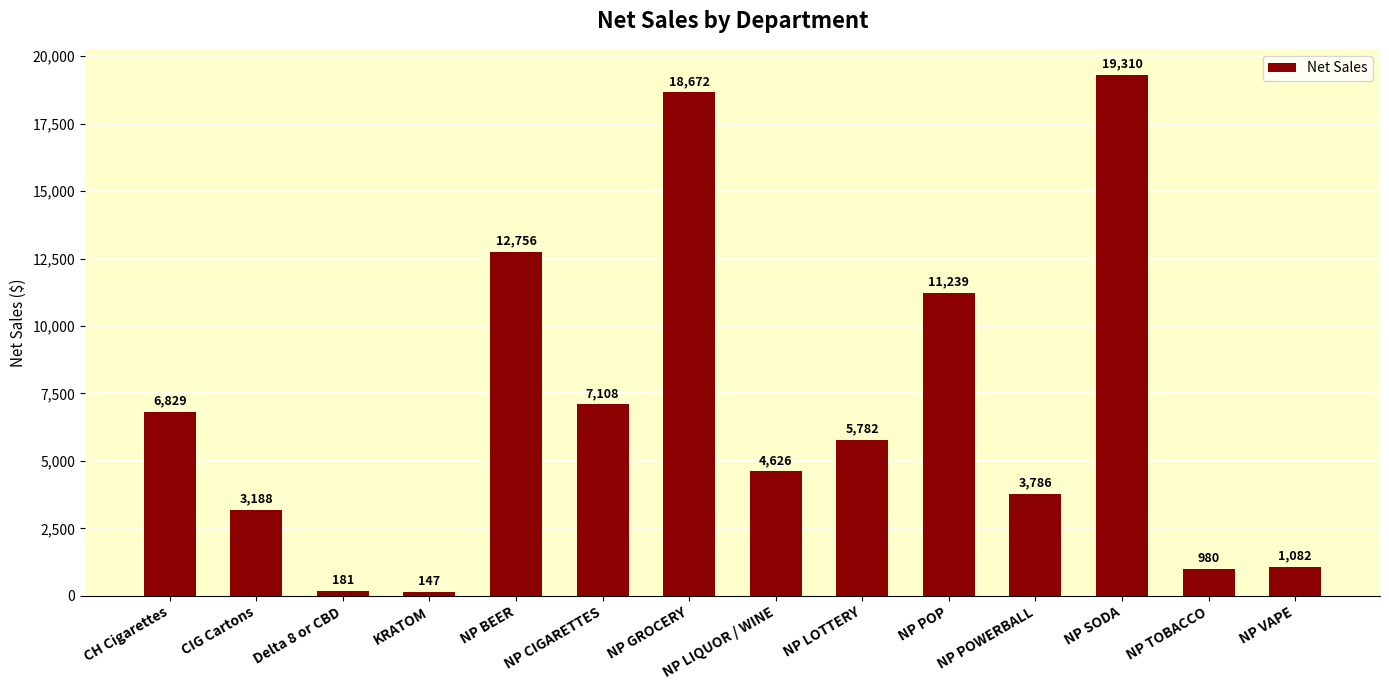

What is the value of the 10th bar from the left?

11238.9